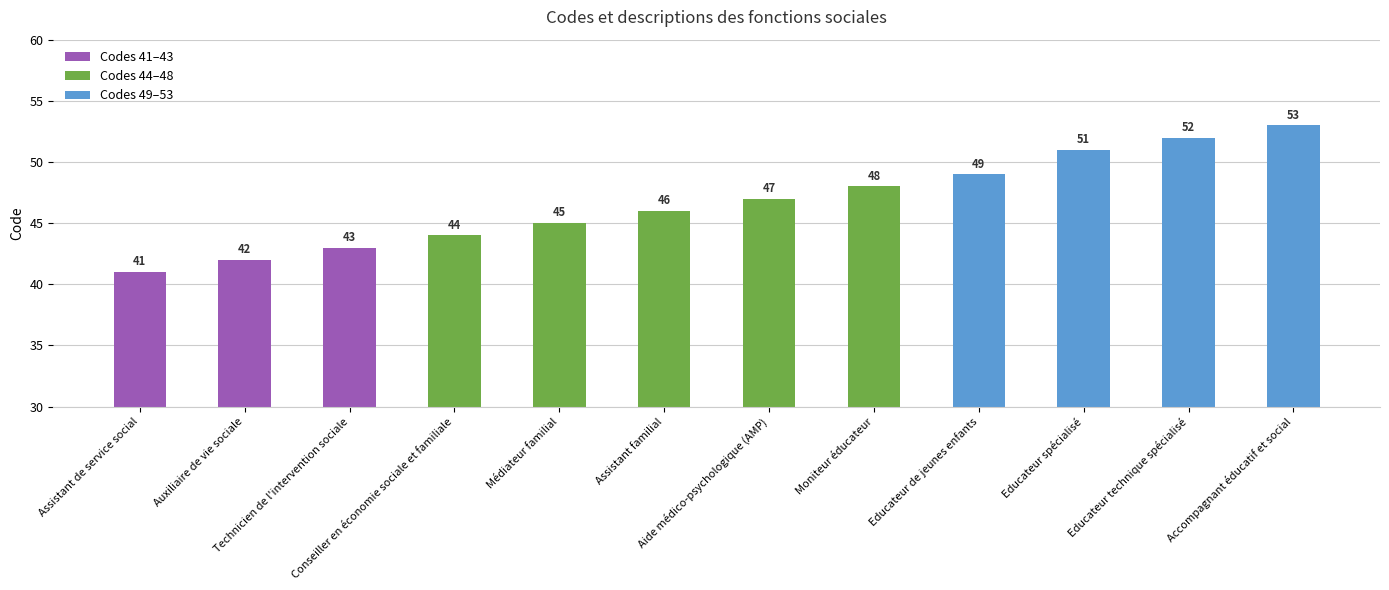

At which category does the chart reach its peak across all series?

Accompagnant éducatif et social